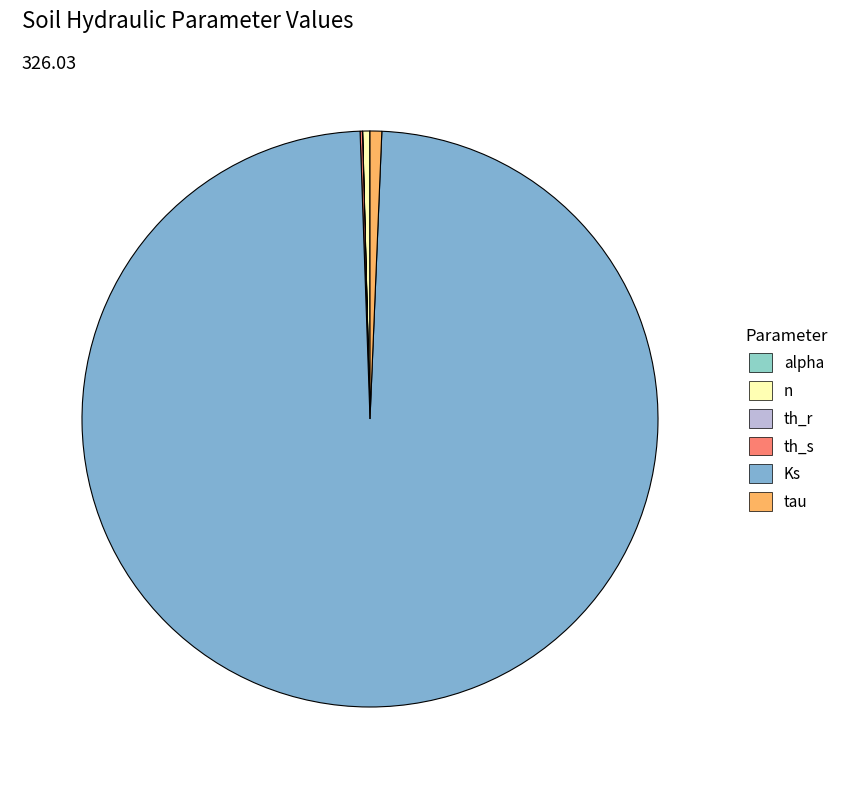

Between th_r and th_s, which is larger?

th_s